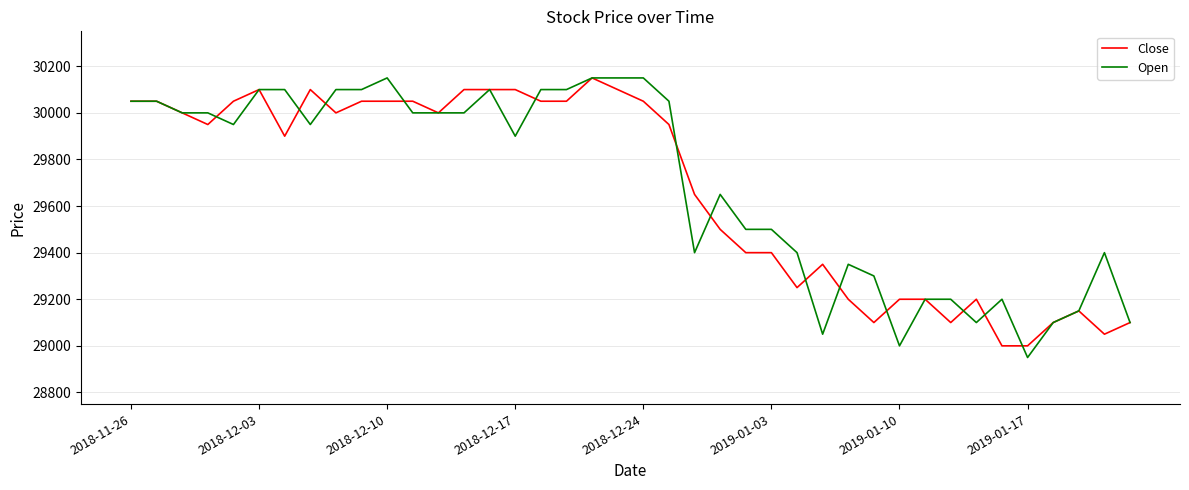

What is the minimum value for Close?

29000